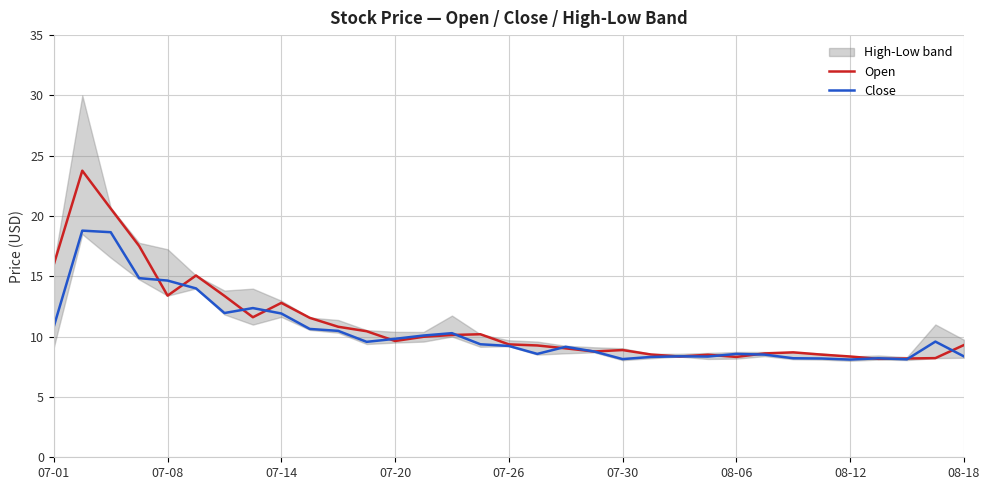

True or false: Close and Open intersect in this chart.

True